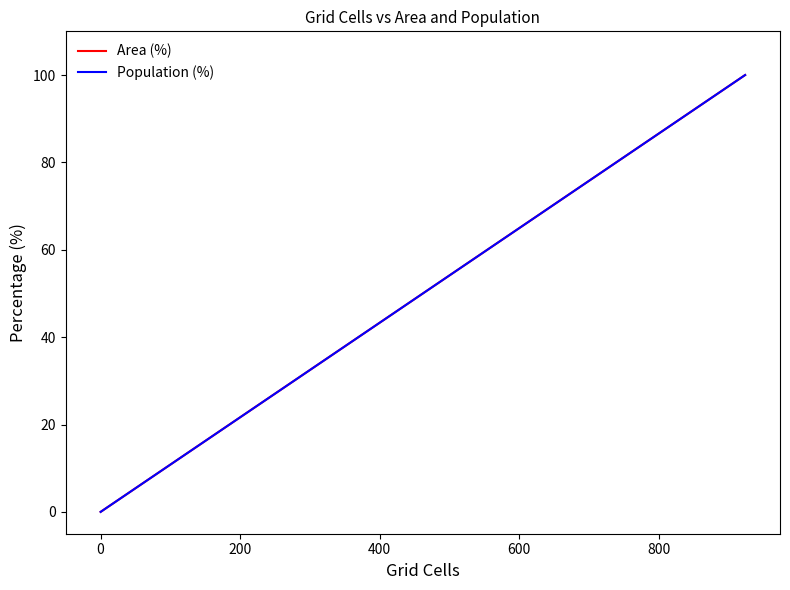

What is the highest value of the Area (%) series?

100